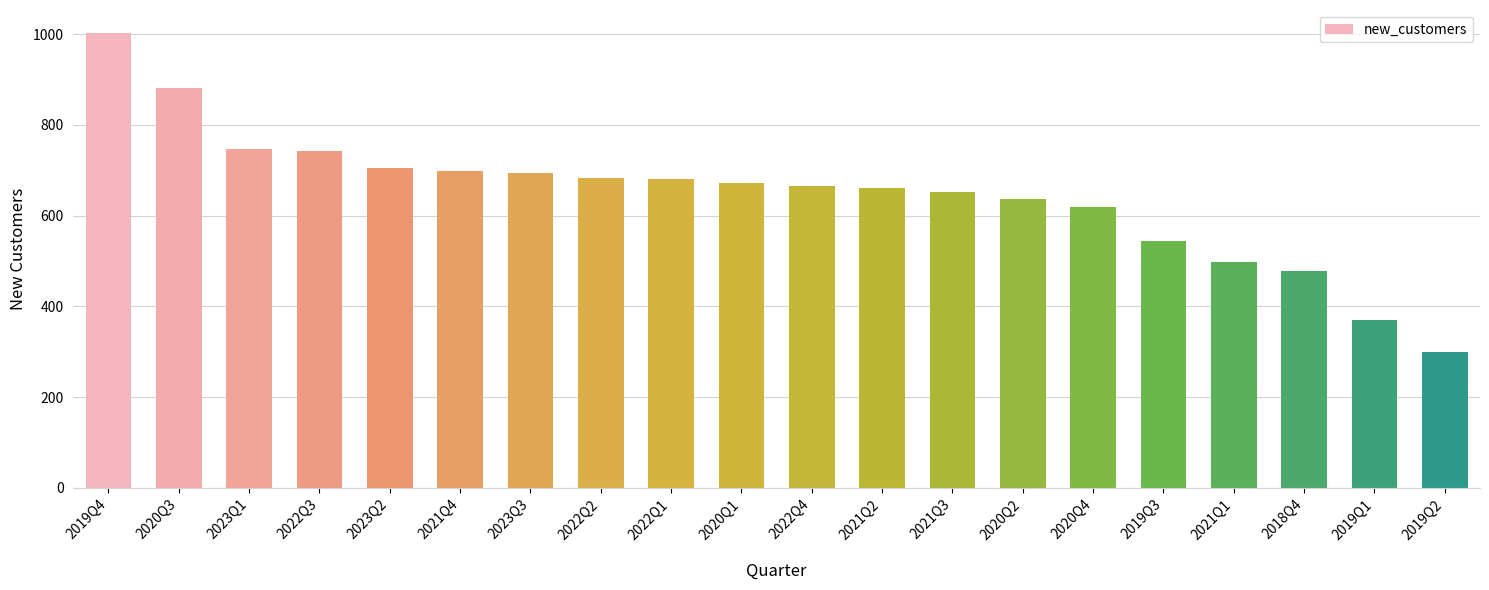

True or false: the data shows 549 at 2019Q1.

False